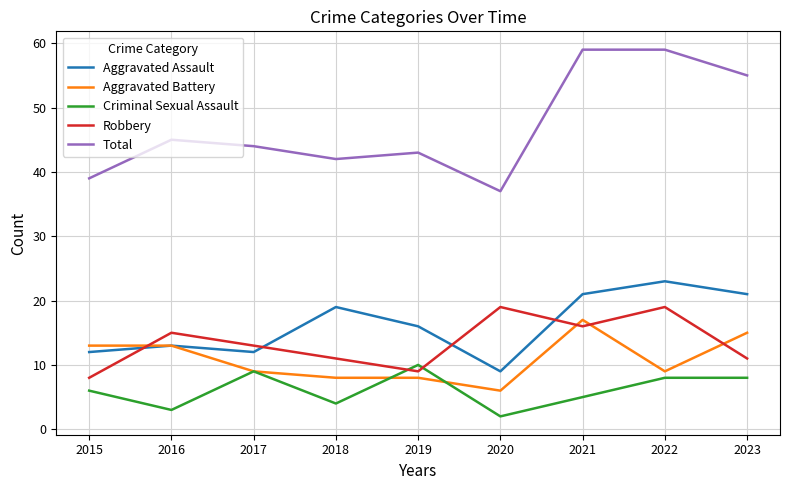

Is the value of Aggravated Assault at 2016 greater than the value of Aggravated Battery at 2021?

No